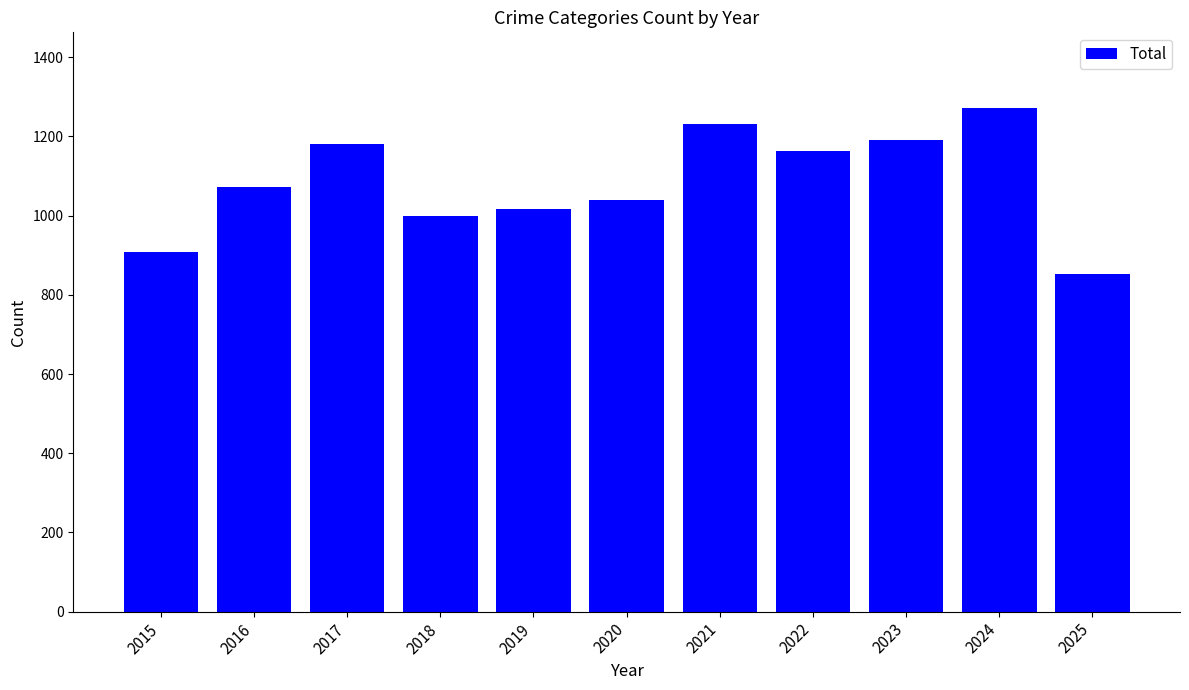

What is the difference between the second highest and second lowest values?

323